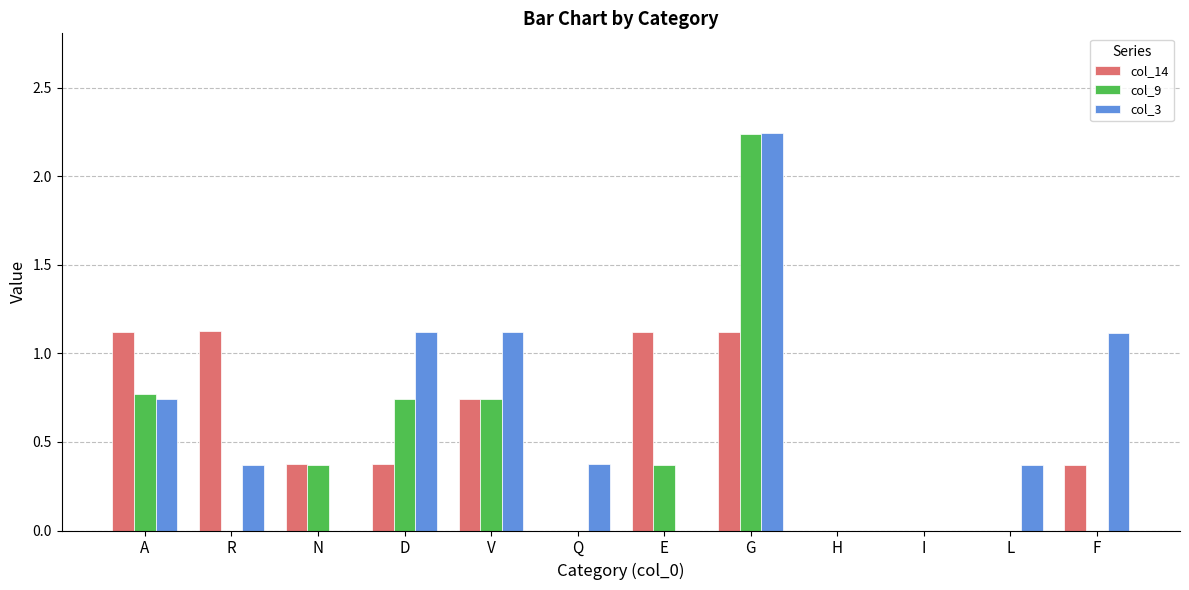

Which series has the widest spread of values?

col_3